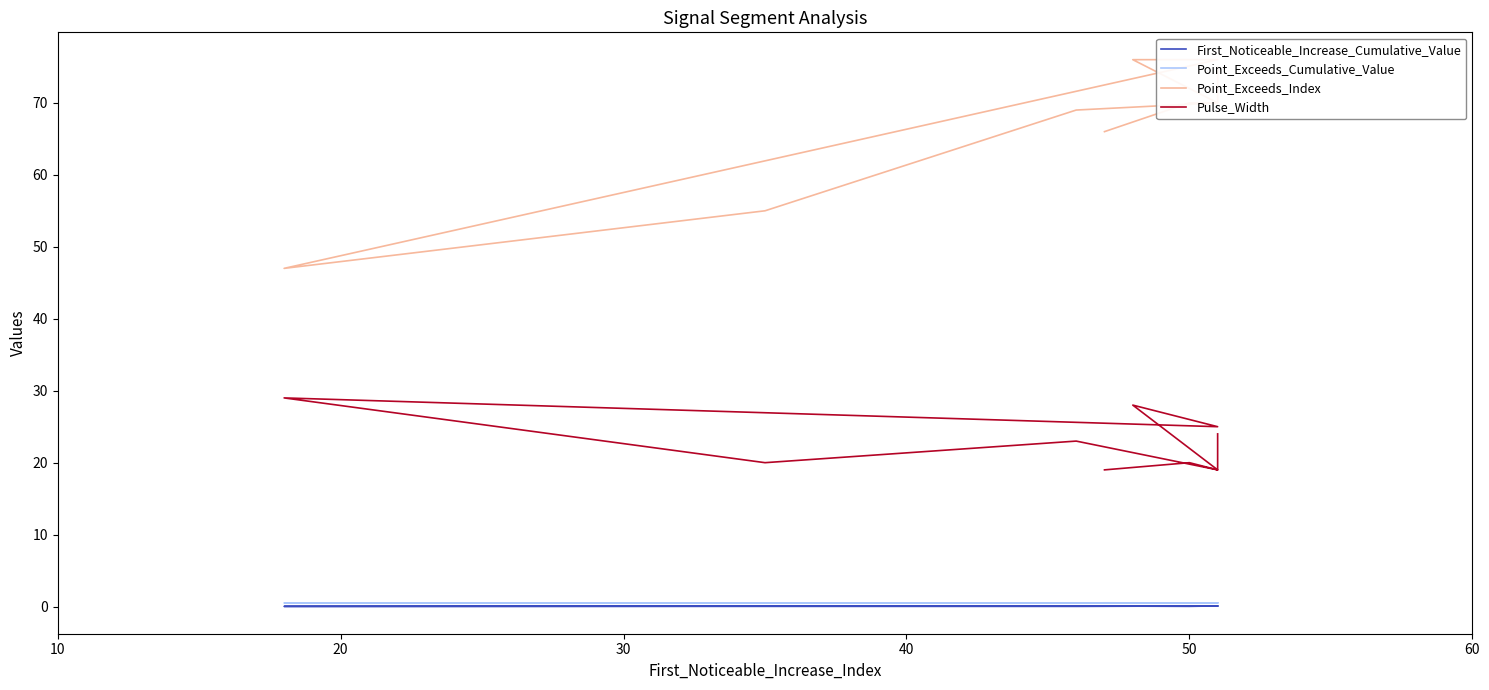

What is the difference between the Point_Exceeds_Index values at 8 and 30?

6.0